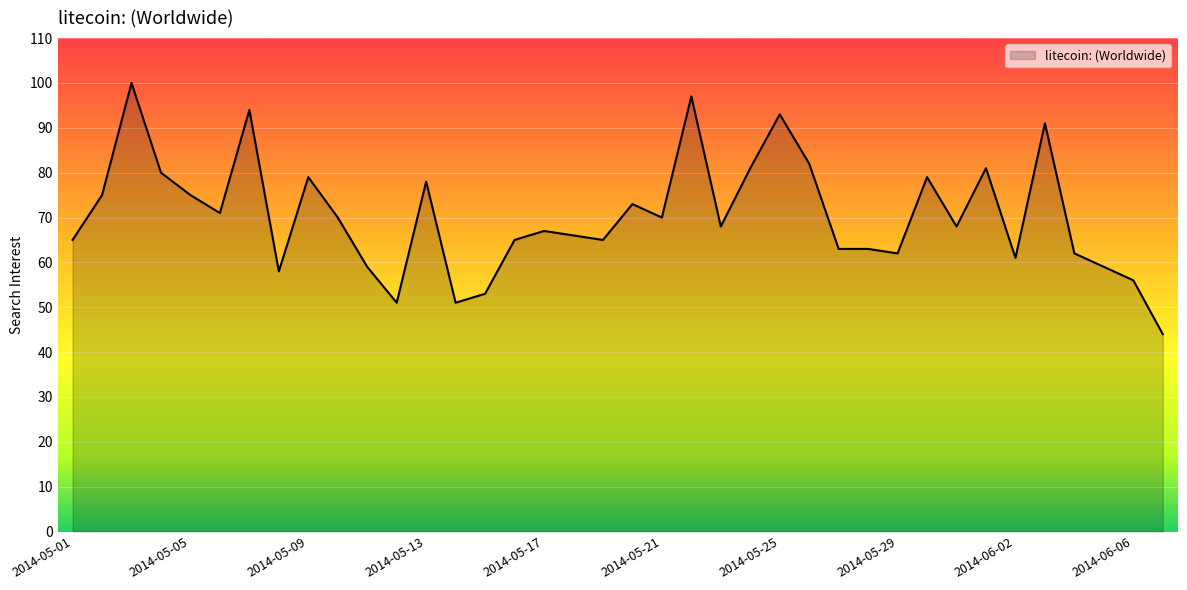

What is the difference between the maximum and minimum values?

56